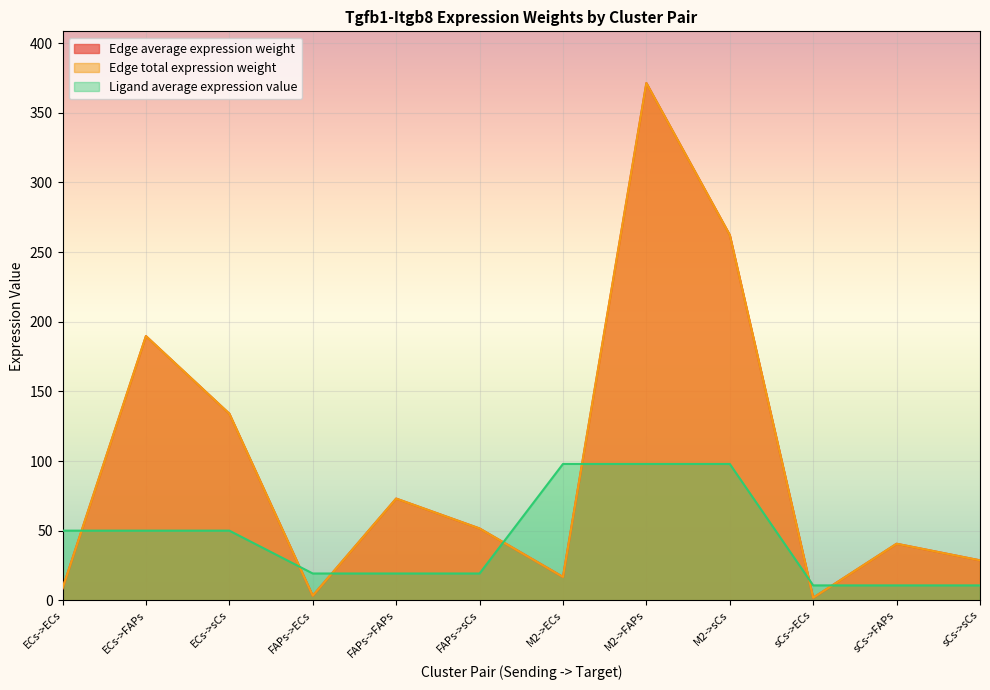

What is the difference between the highest and lowest values at sCs->FAPs?

29.9